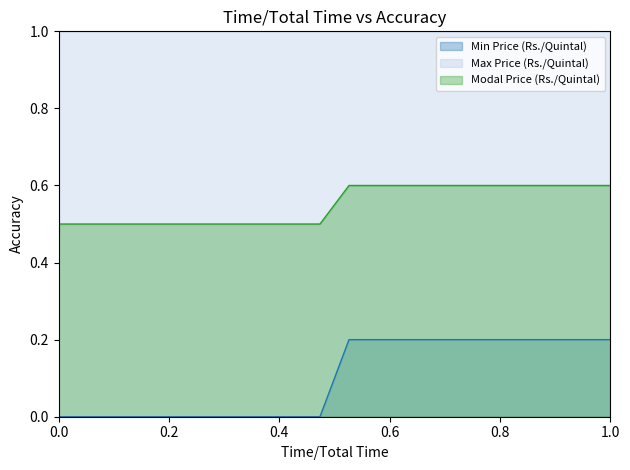

The value of Modal Price (Rs./Quintal) at 1.0 is 0.6. True or false?

True